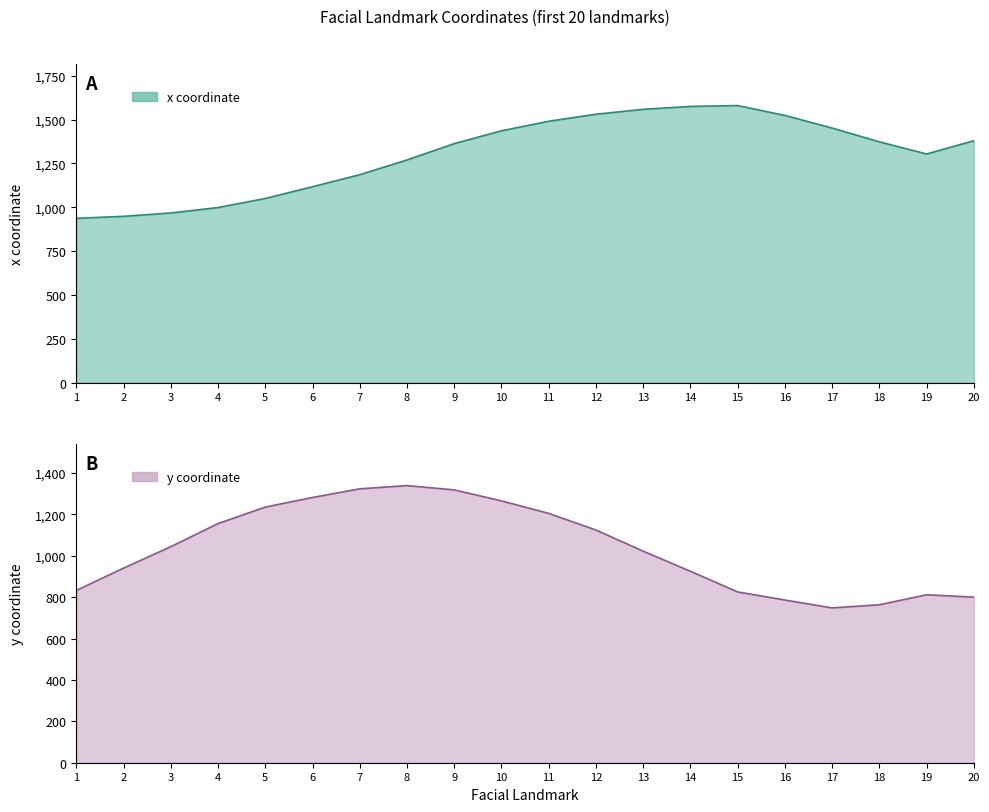

What are all the series names shown in the legend?

x, y